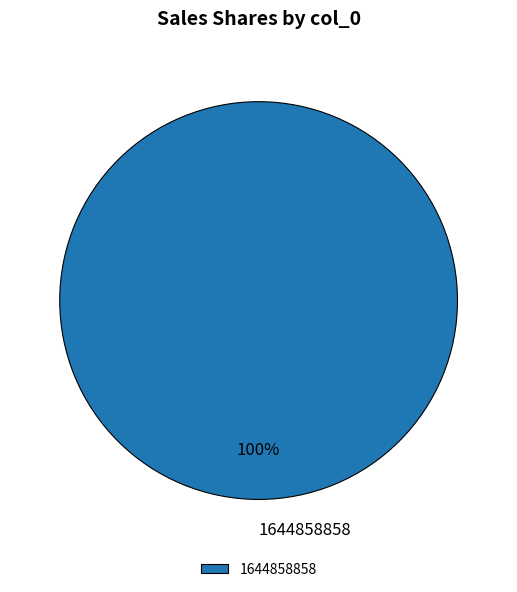

To the nearest percent, what percentage of the pie is 1644858858?

100%